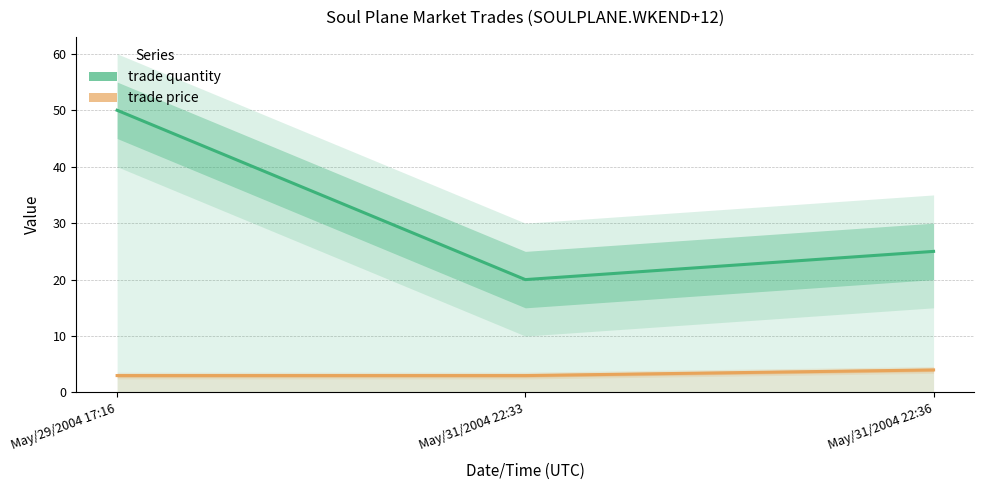

What is the sum of the trade price values at May/31/2004 22:36 and May/31/2004 22:33?

7